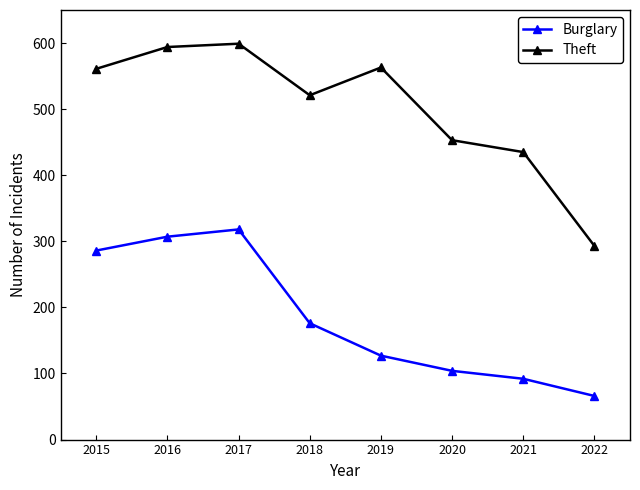

How many values in the Burglary series are below 176?

4